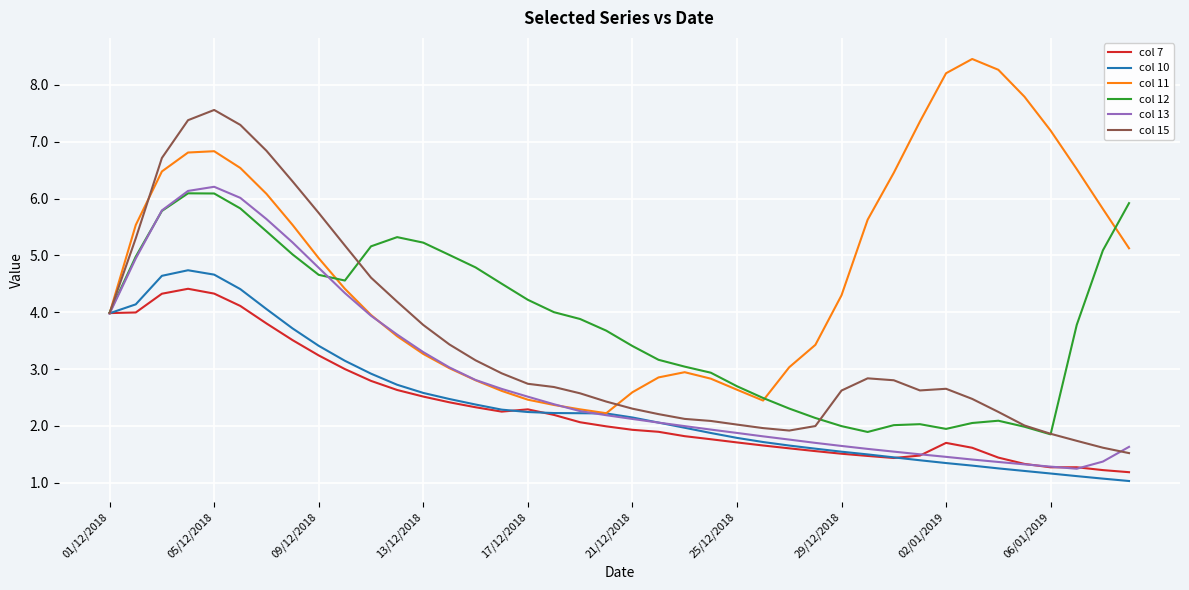

What is the greatest value displayed?

8.5